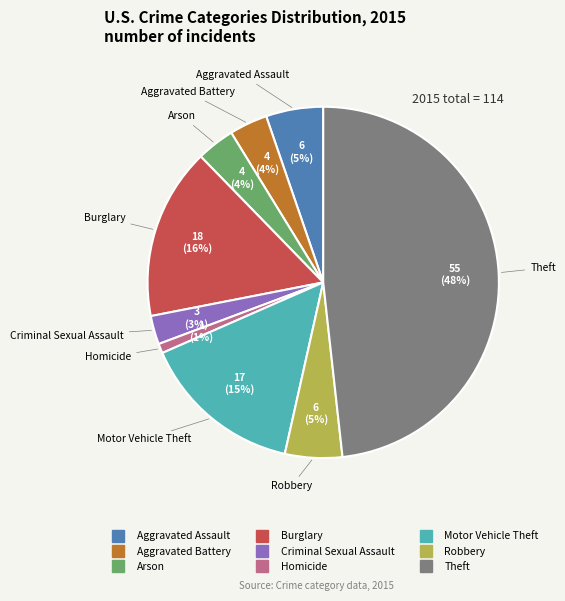

To the nearest percent, what is the difference between the largest and smallest slice percentages?

47%